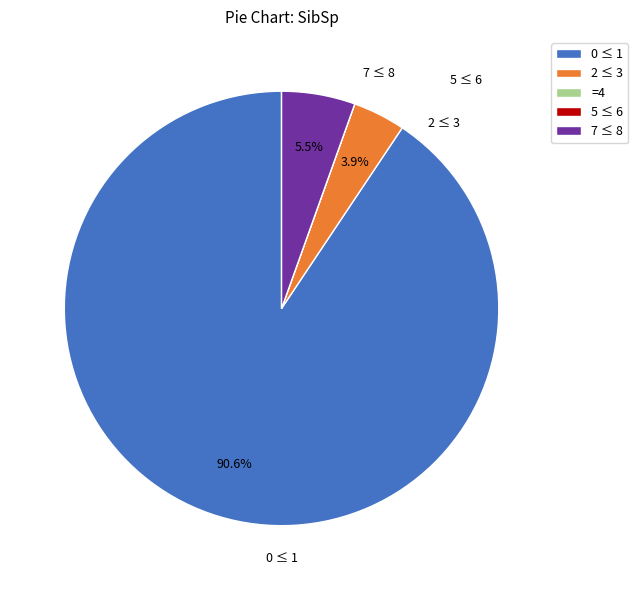

Which category accounts for the majority?

0 ≤ 1